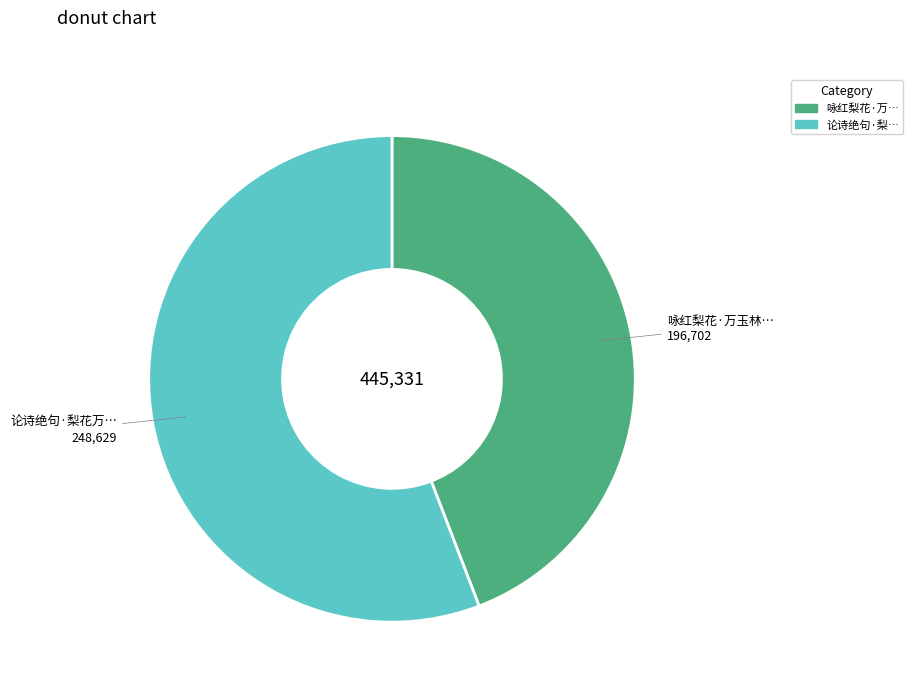

Count the number of slices in the pie.

2